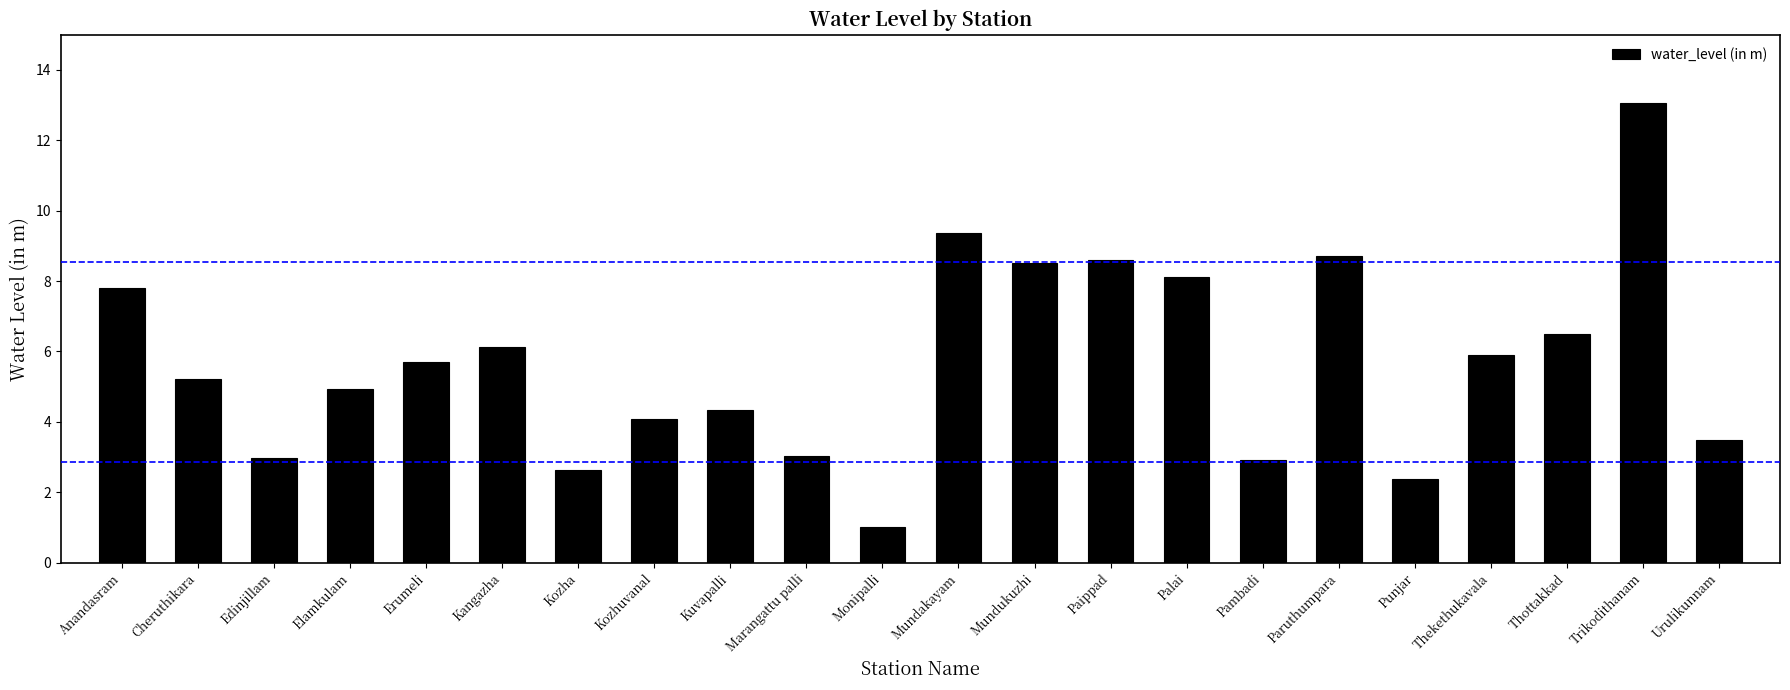

The chart shows a value of 8.6 at Paippad. True or false?

True